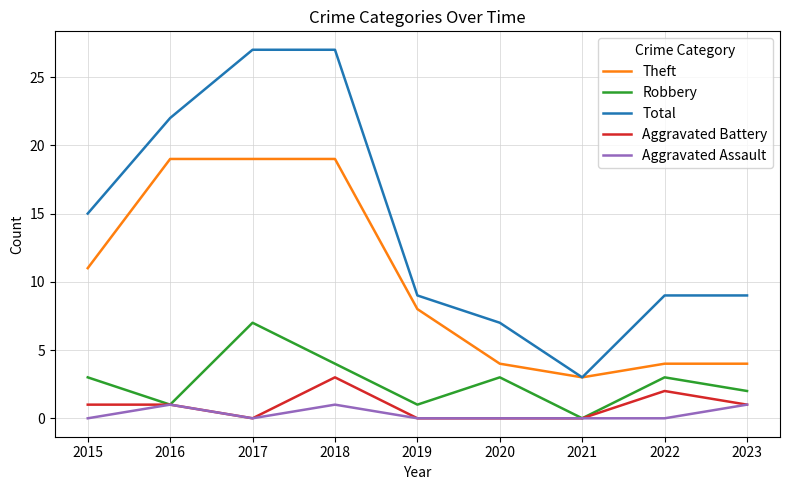

Is the value of Total at 2015 greater than the value of Robbery at 2022?

Yes